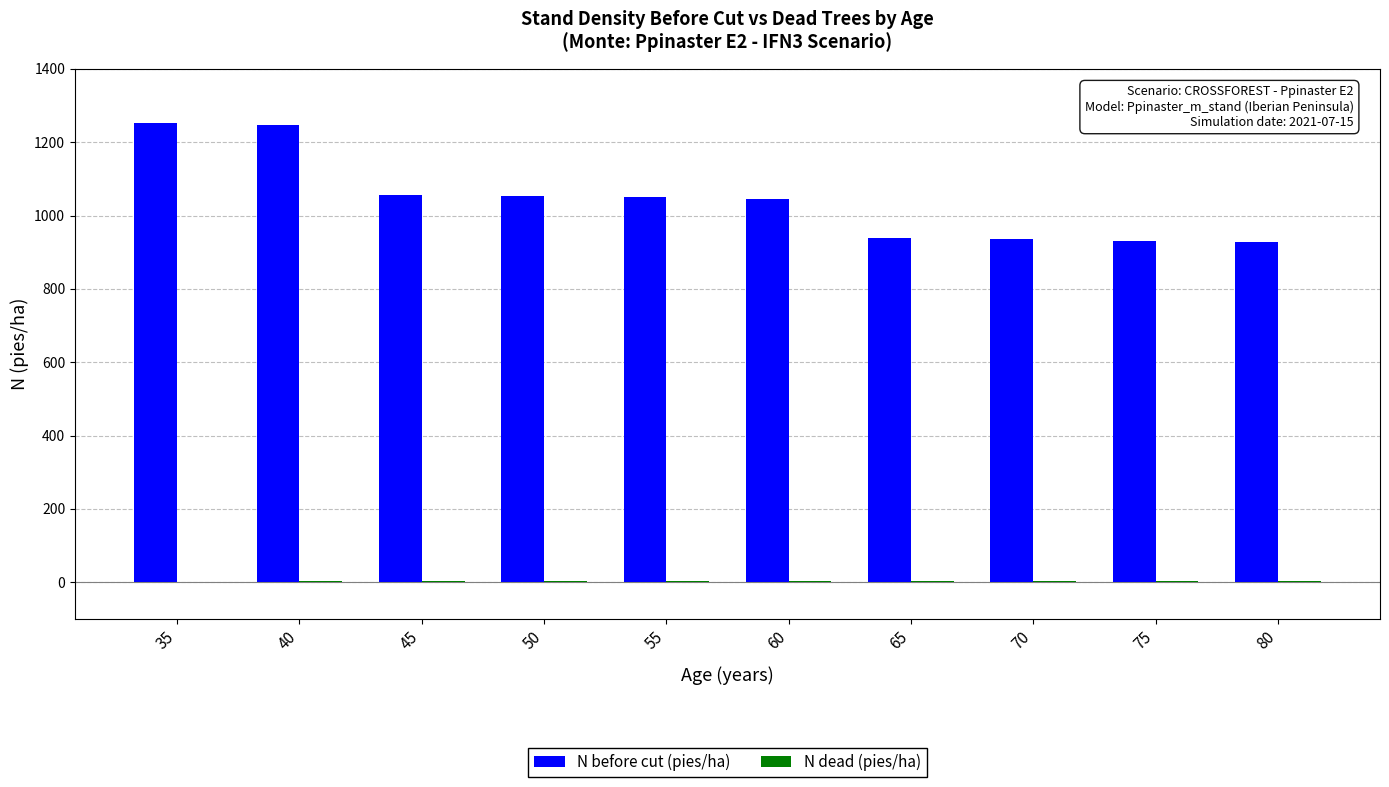

Where is N before cut (pies/ha) nearest to the value 1090?

45